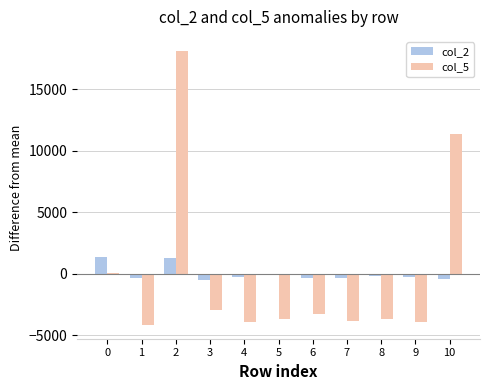

What is the sum of the col_2 values at 6 and 1?

-697.5